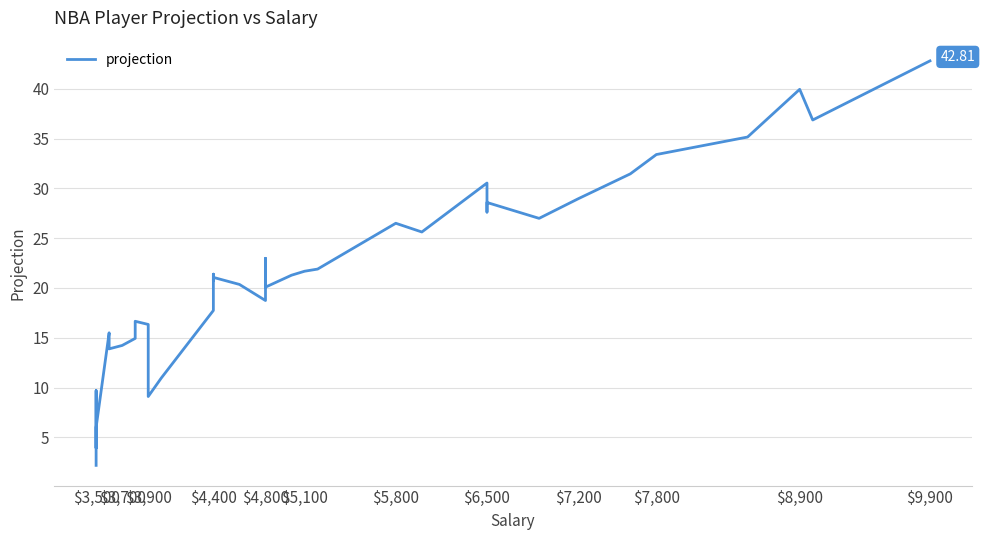

Reading left to right, transcribe all the data shown in this chart.

2.2	4.7	5.6	9.5	9.7	3.9	4.9	6.0	15.5	13.9	14.2	14.9	16.7	16.3	9.1	11.0	17.7	21.4	20.7	21.1	20.4	18.7	23.0	20.1	21.3	21.7	21.9	26.5	25.6	30.5	27.6	28.6	27.0	29.0	31.5	33.4	35.2	39.9	36.9	42.8